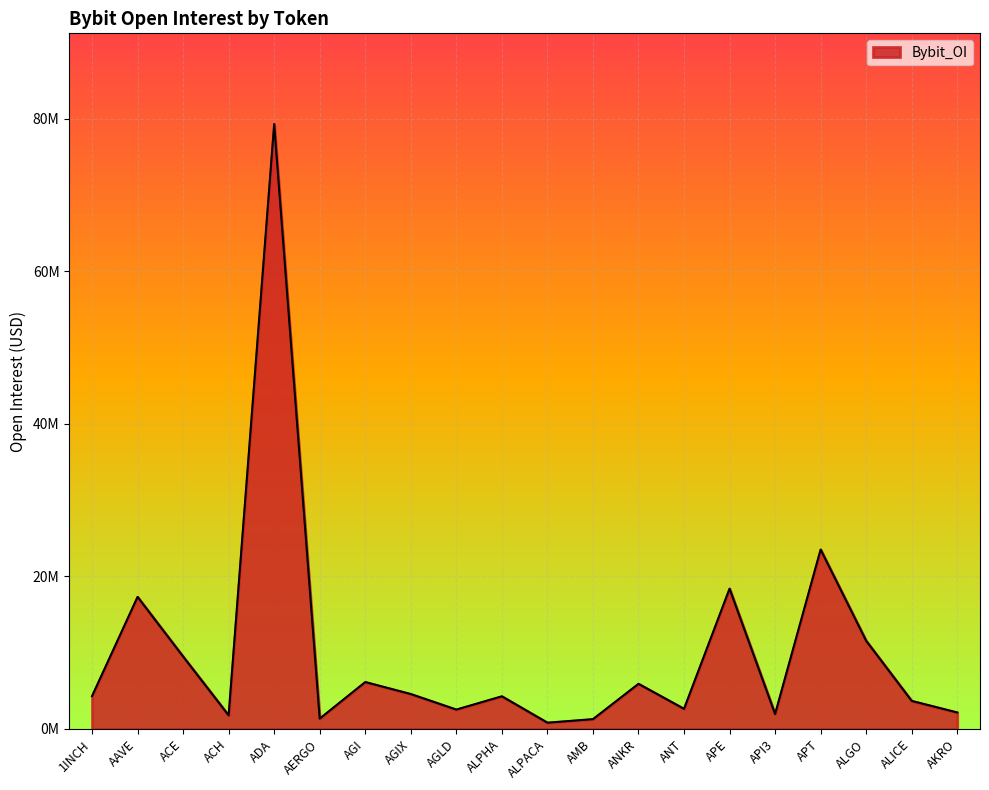

What is the label of the 12th point from the left?

AMB